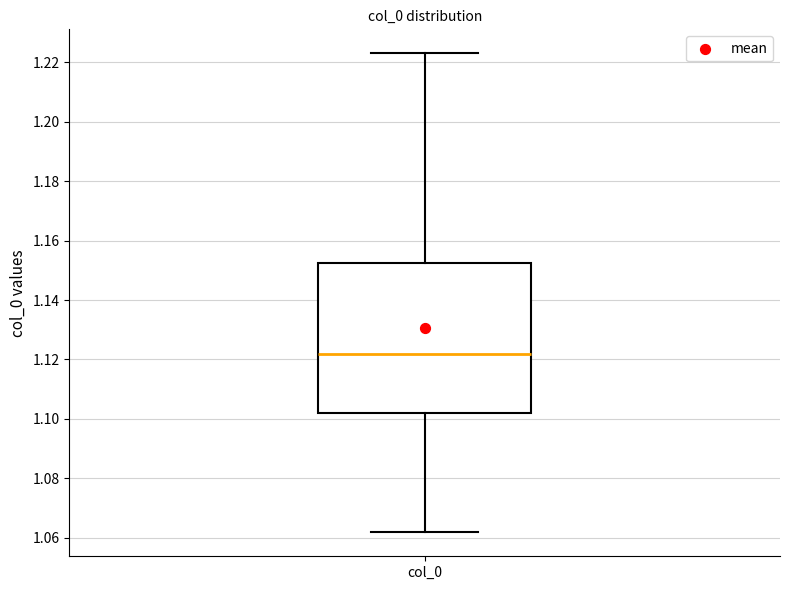

Where does the upper whisker of the box for col_0 end on the y-axis? The values are not printed on the chart, so give them approximately, as read against the axis.

1.222